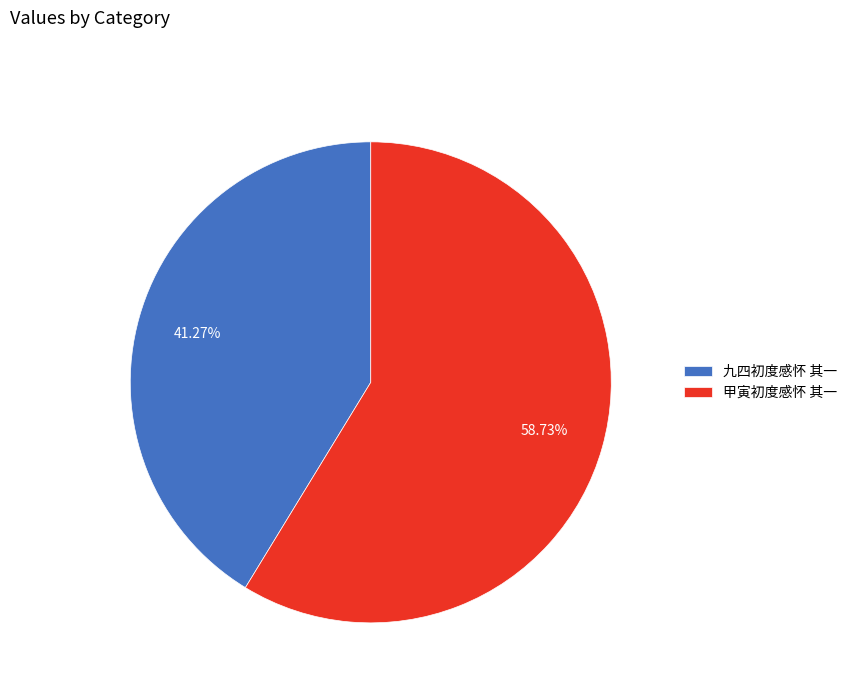

True or false: 九四初度感怀 其一 accounts for 30% of the total.

False